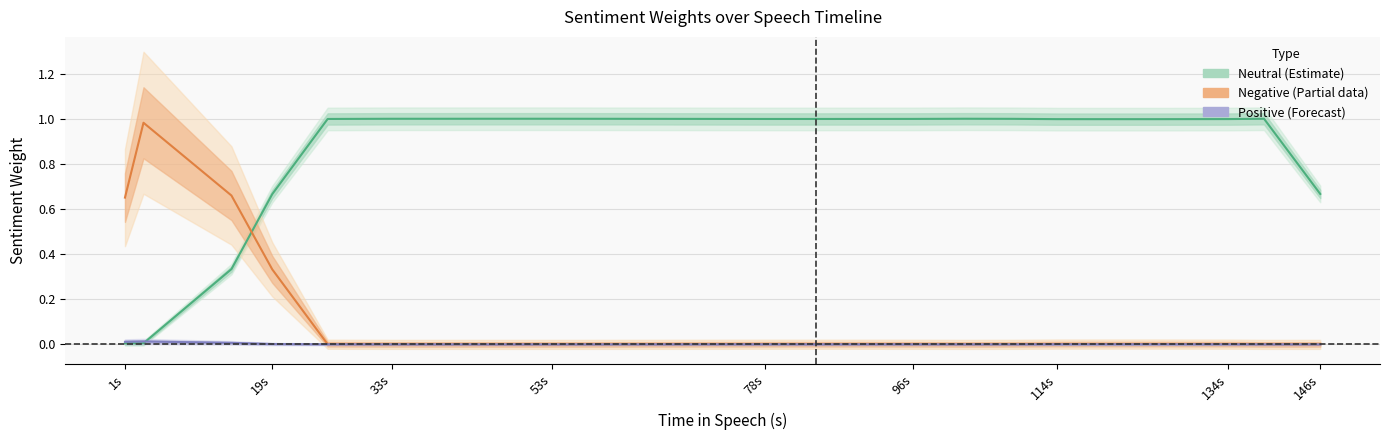

In Negative (Partial), how many points are lower than both neighbors (excluding endpoints)?

2